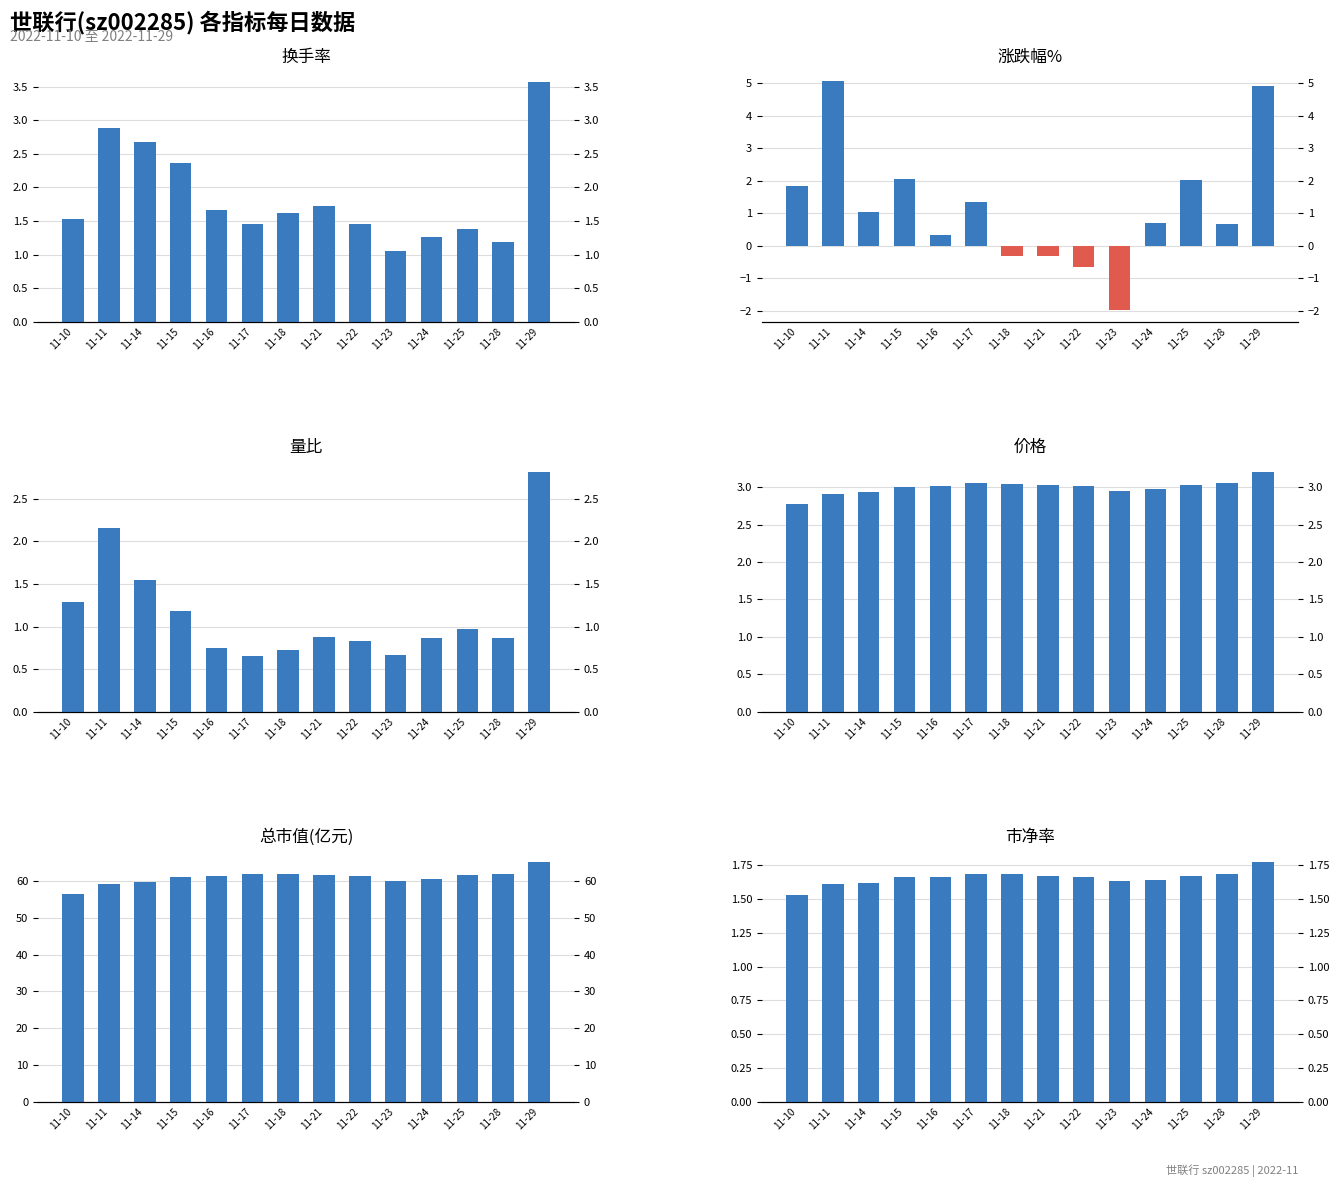

What is the value of the 总市值(亿元) bar at the 3rd from the left?

59.8